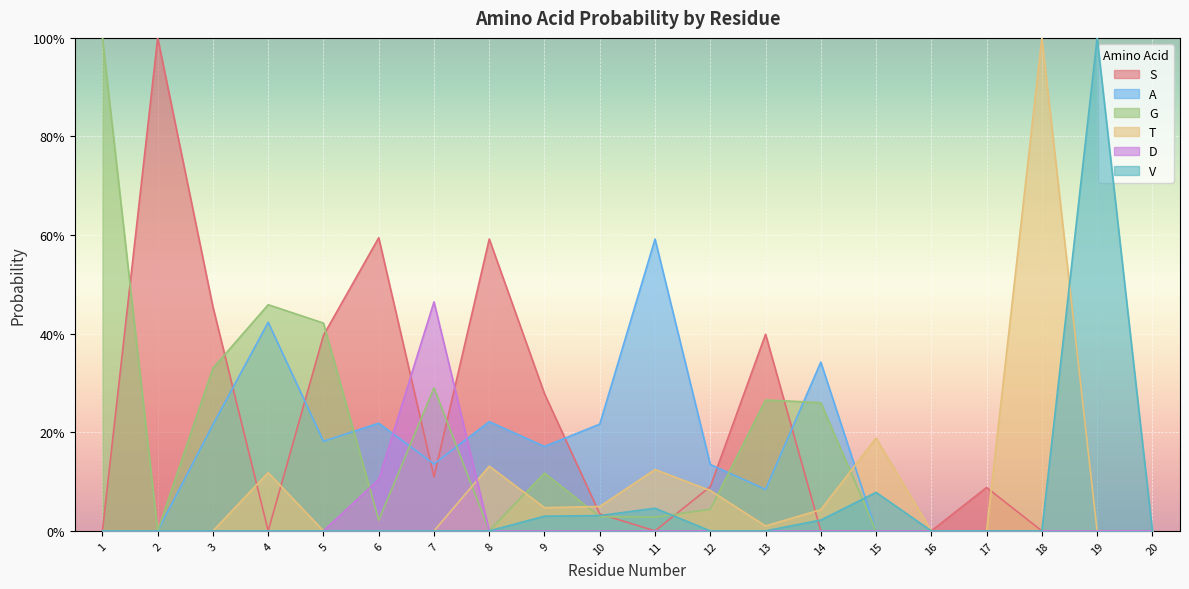

Reading left to right, transcribe all the data shown in this chart.

S: 0.0	1.0	0.5	0.0	0.4	0.6	0.1	0.6	0.3	0.0	0.0	0.1	0.4	0.0	0.0	0.0	0.1	0.0	0.0	0.0
A: 0.0	0.0	0.2	0.4	0.2	0.2	0.1	0.2	0.2	0.2	0.6	0.1	0.1	0.3	0.0	0.0	0.0	0.0	0.0	0.0
G: 1.0	0.0	0.3	0.5	0.4	0.0	0.3	0.0	0.1	0.0	0.0	0.0	0.3	0.3	0.0	0.0	0.0	0.0	0.0	0.0
T: 0.0	0.0	0.0	0.1	0.0	0.0	0.0	0.1	0.0	0.0	0.1	0.1	0.0	0.0	0.2	0.0	0.0	1.0	0.0	0.0
D: 0.0	0.0	0.0	0.0	0.0	0.1	0.5	0.0	0.0	0.0	0.0	0.0	0.0	0.0	0.0	0.0	0.0	0.0	0.0	0.0
V: 0.0	0.0	0.0	0.0	0.0	0.0	0.0	0.0	0.0	0.0	0.0	0.0	0.0	0.0	0.1	0.0	0.0	0.0	1.0	0.0